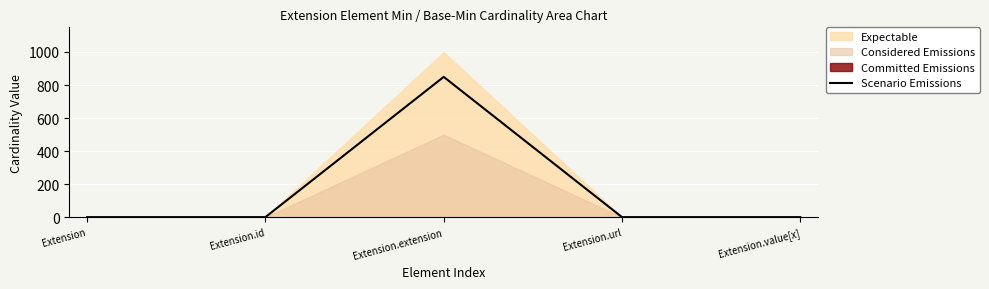

Which has a higher value, Extension.extension or Extension.value[x]?

Extension.extension